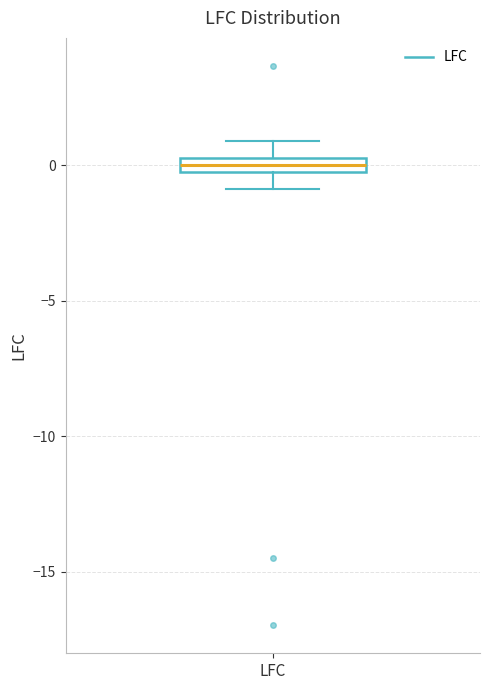

Where does the upper whisker of the box for LFC end on the y-axis? The values are not printed on the chart, so give them approximately, as read against the axis.

1.0